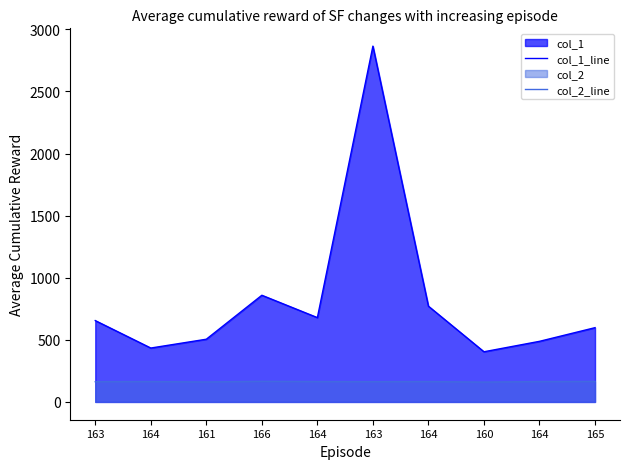

Reading right to left, what are all the values shown in this chart?

col_1_line: 598	488	404	771	2865	679	859	505	434	655
col_2_line: 165	164	160	164	163	164	166	161	164	163